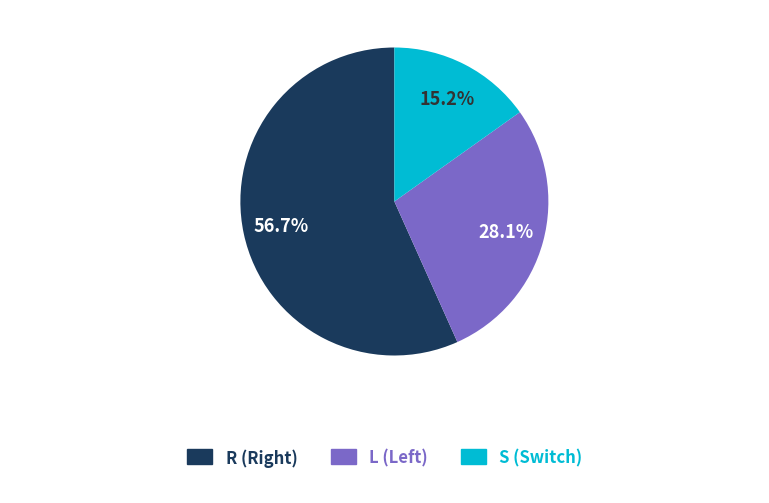

Is there any slice that represents more than half of the pie?

Yes